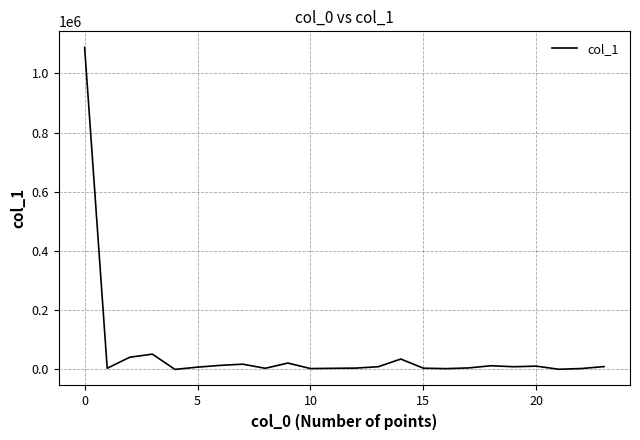

What is the average value?

56961